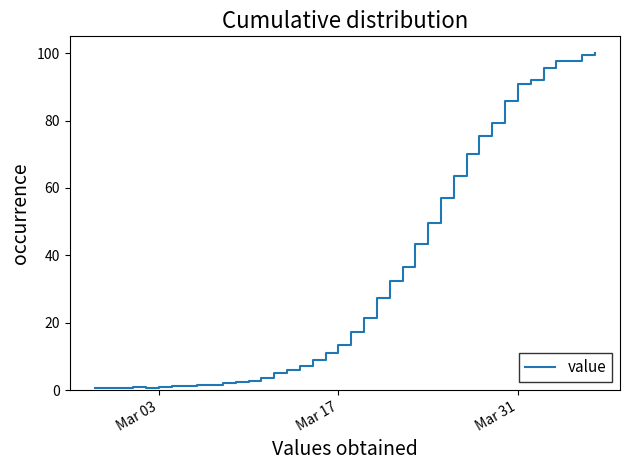

How many distinct data groups are displayed?

1